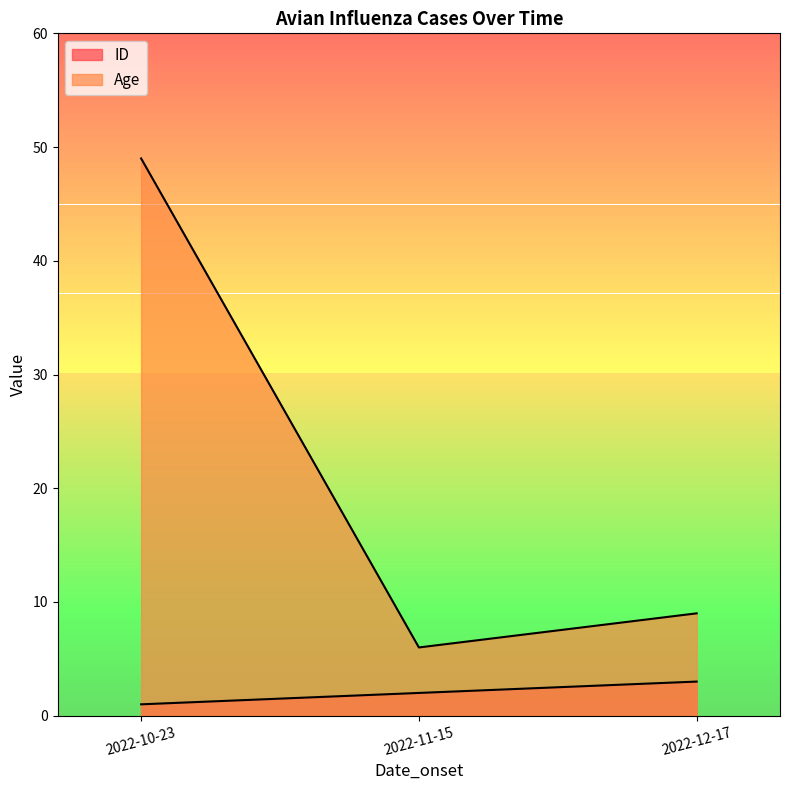

What is the lowest value of the ID series?

1